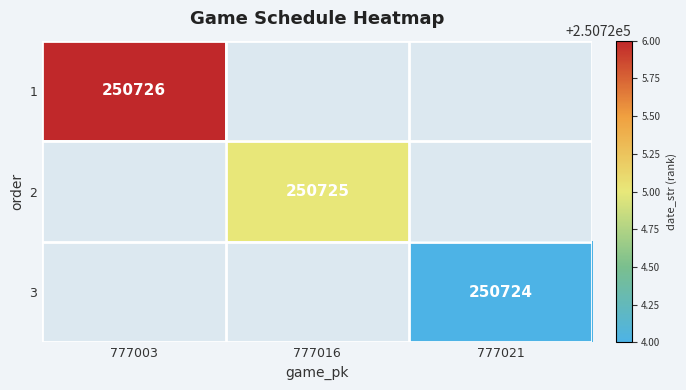

Is it true that 3 equals 67087 at 777021?

False